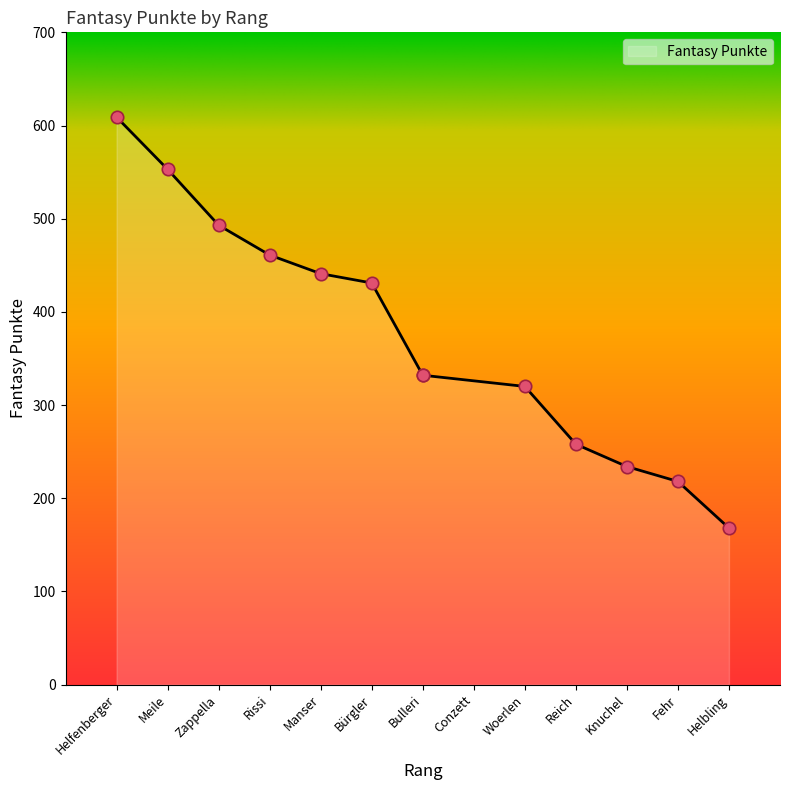

What is the change in value from Knuchel to Fehr?

-16